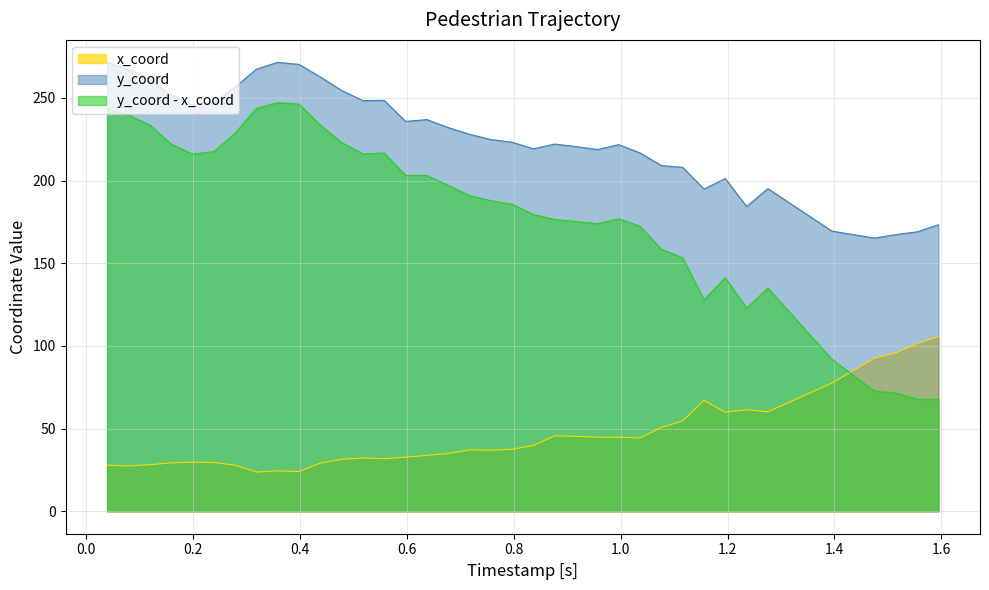

What is the maximum value shown in the chart?

271.5